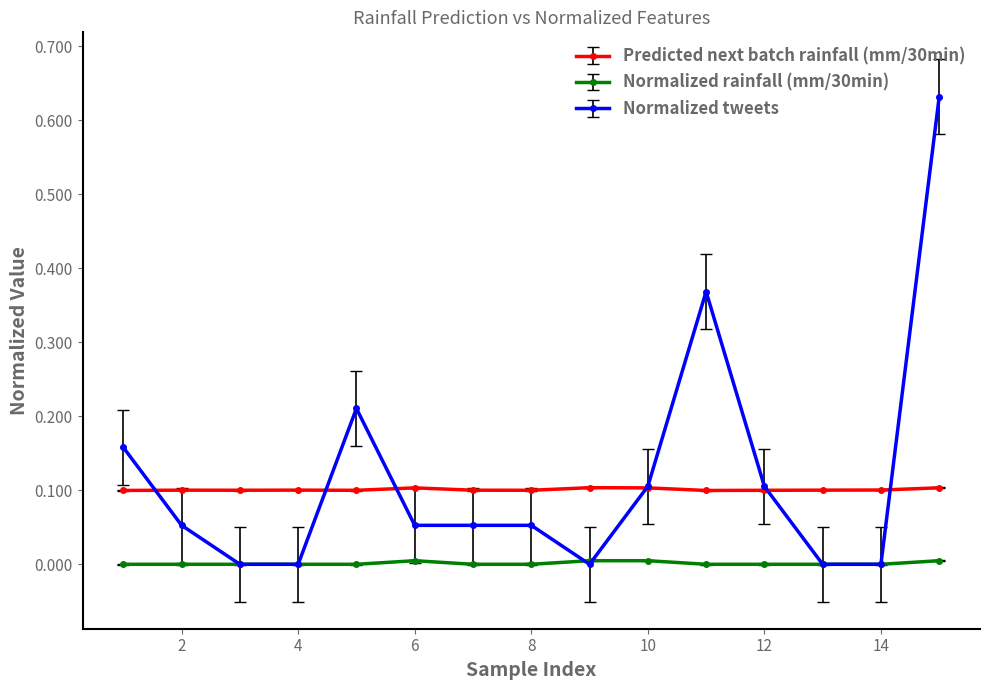

True or false: Normalized tweets has more than 1 points higher than both neighbors.

True